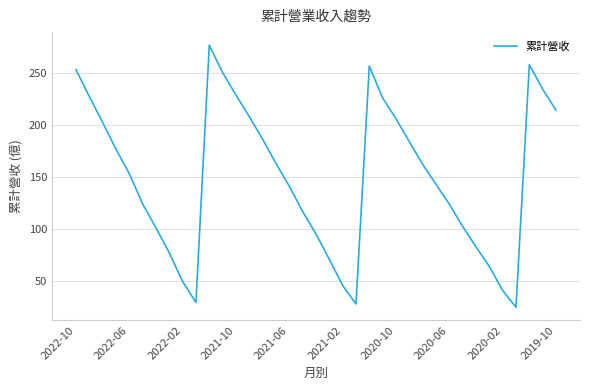

What is the greatest value displayed?

276.9